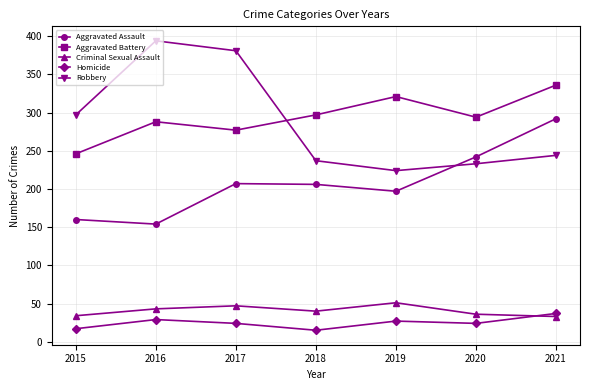

Is this an area chart (filled region under the line)?

No